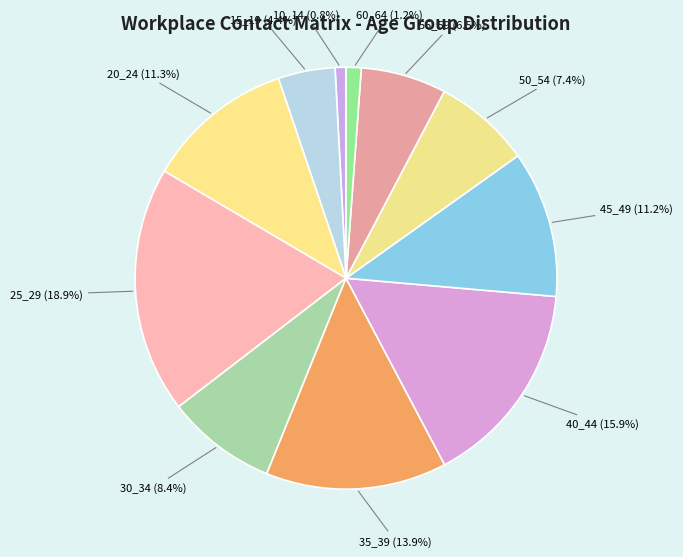

Is the sum of 35_39 and 15_19 greater than half?

No